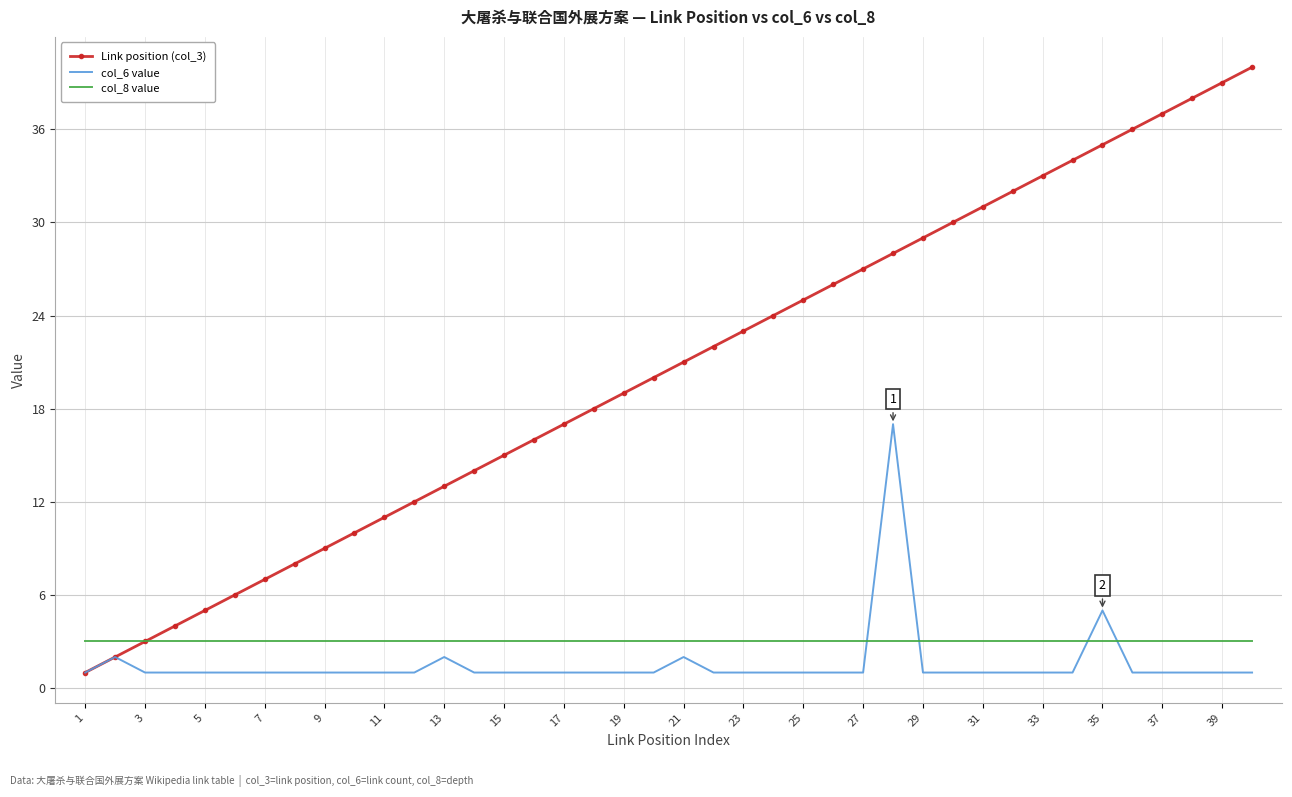

Which series has the widest spread of values?

Link position (col_3)